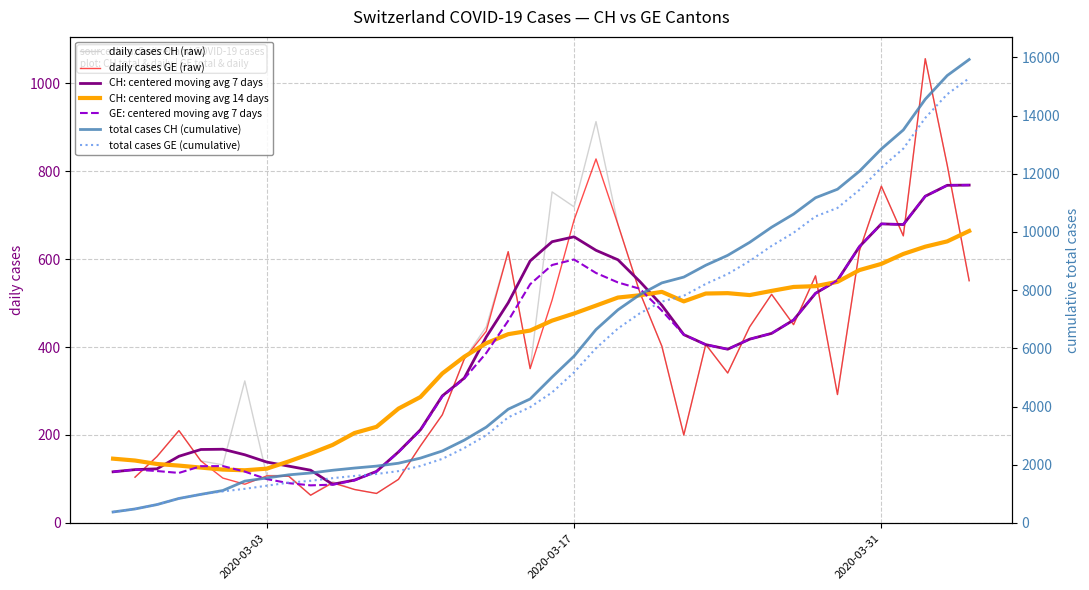

What is the maximum value shown in the chart?

15926